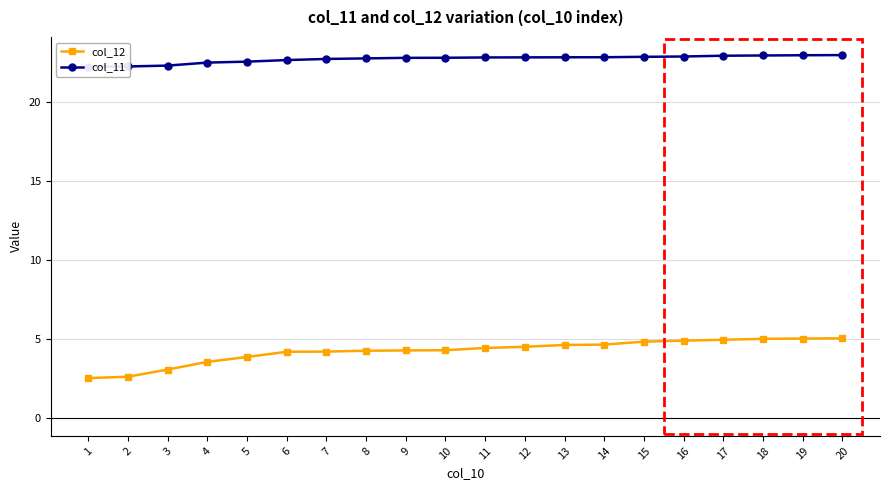

What are all the series names shown in the legend?

col_12, col_11